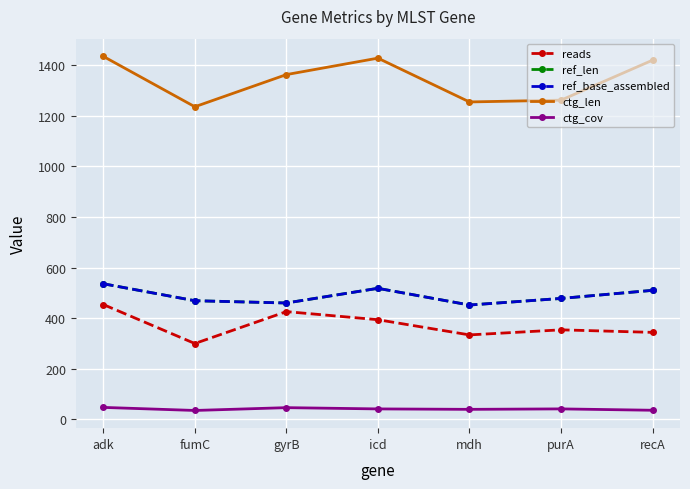

What position from the right is mdh?

3